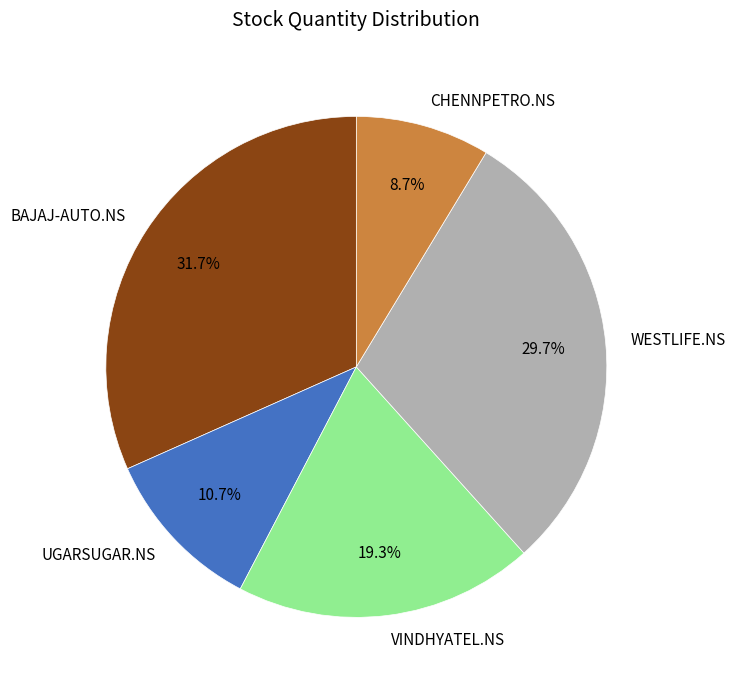

What percentage is the CHENNPETRO.NS slice, to the nearest percent?

9%